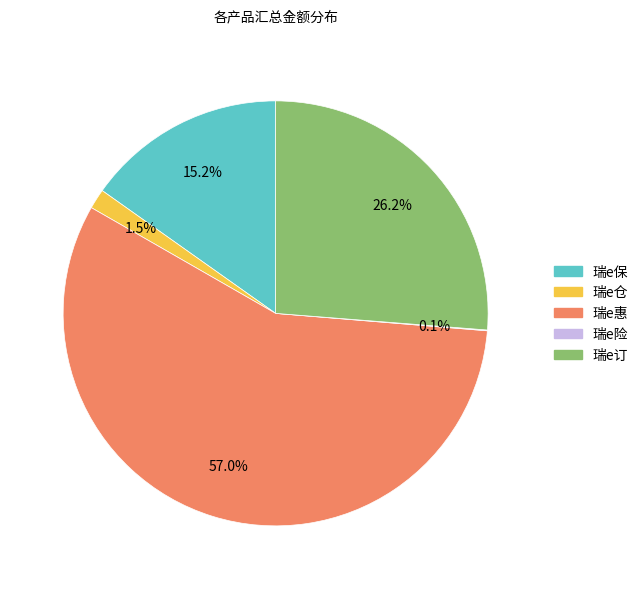

Is there a majority slice in this chart?

Yes